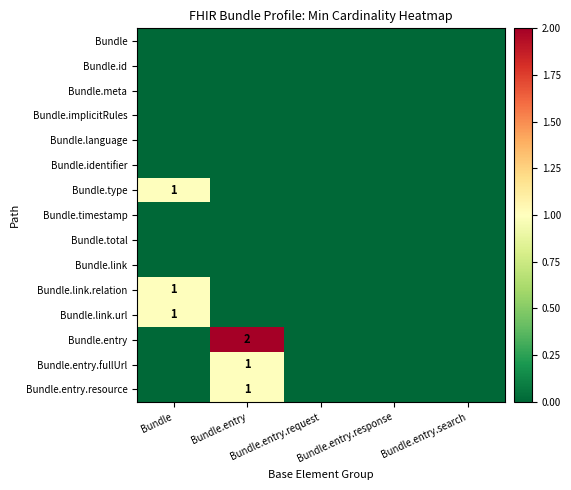

Which series has the largest total across all categories?

Bundle.entry